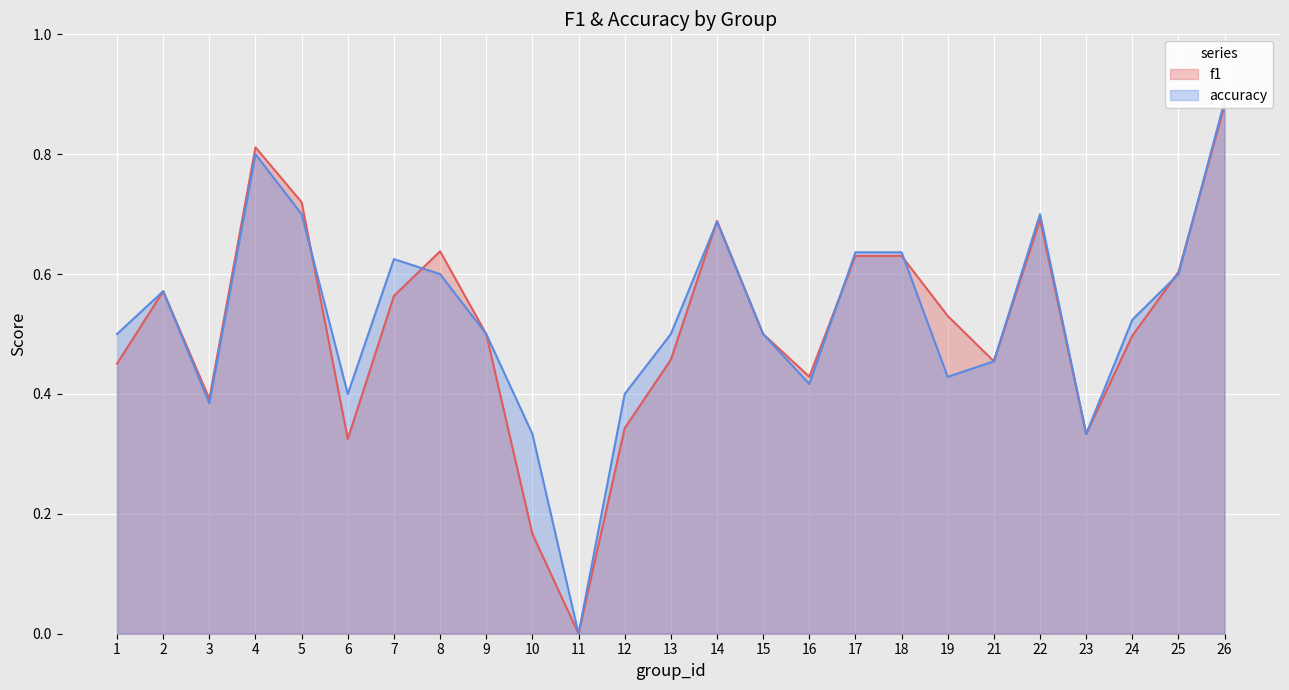

How many categories are shown in the chart?

25